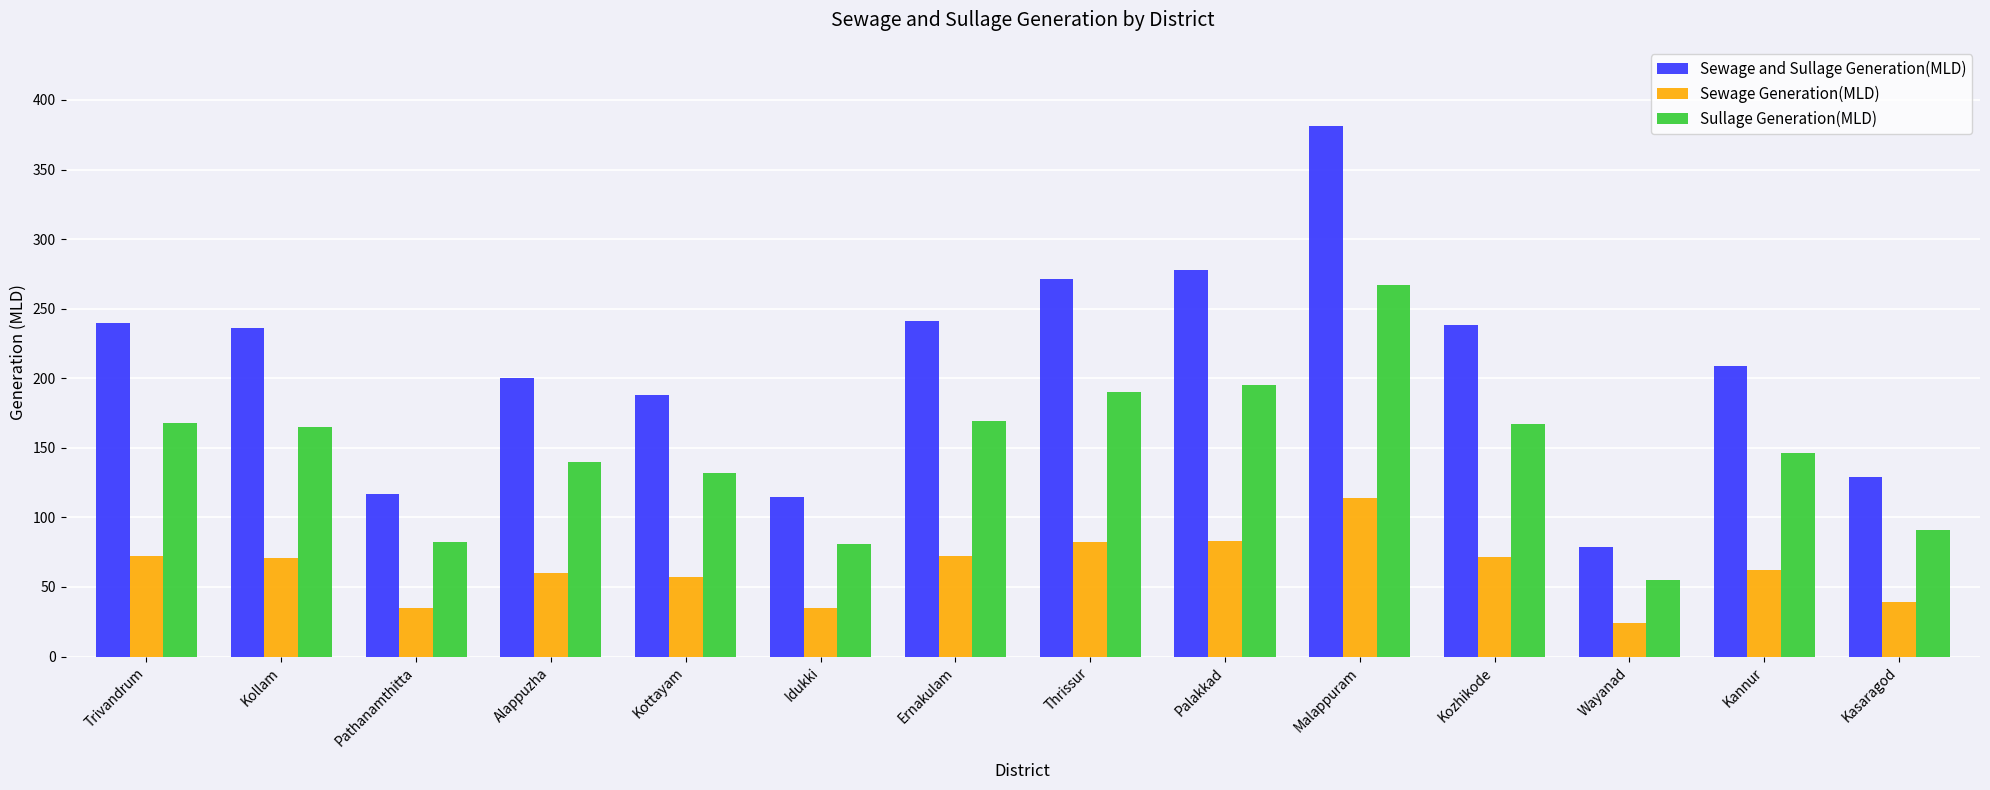

What is the greatest value displayed?

381.0